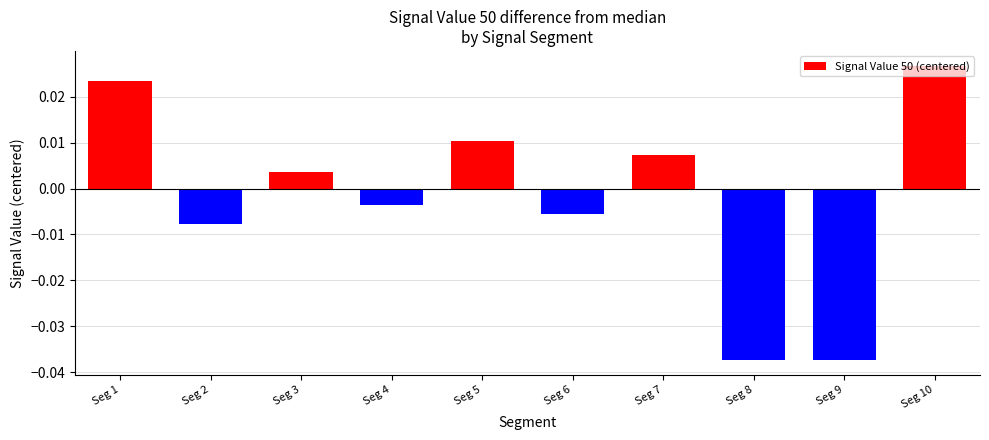

How many negative values are there?

5